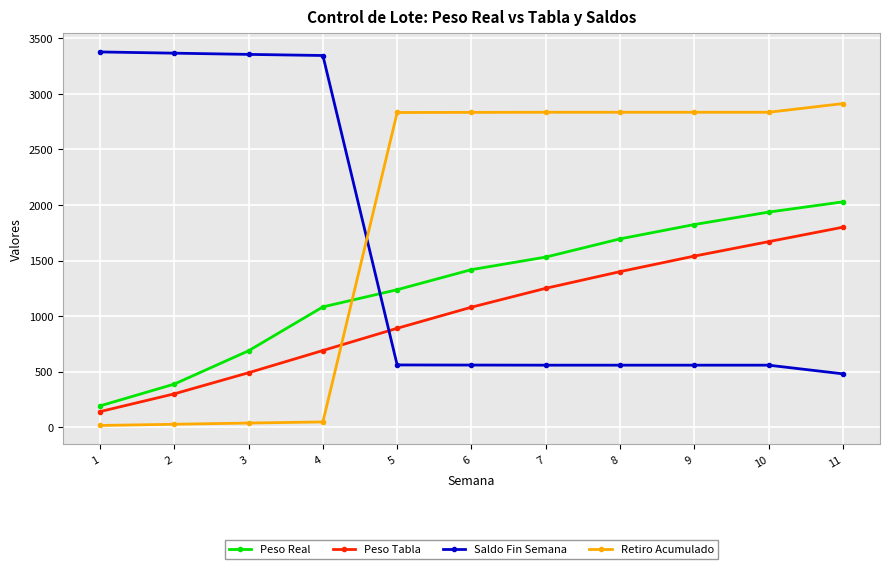

After their last crossing, which series has the higher values: Saldo Fin Semana or Peso Real?

Peso Real